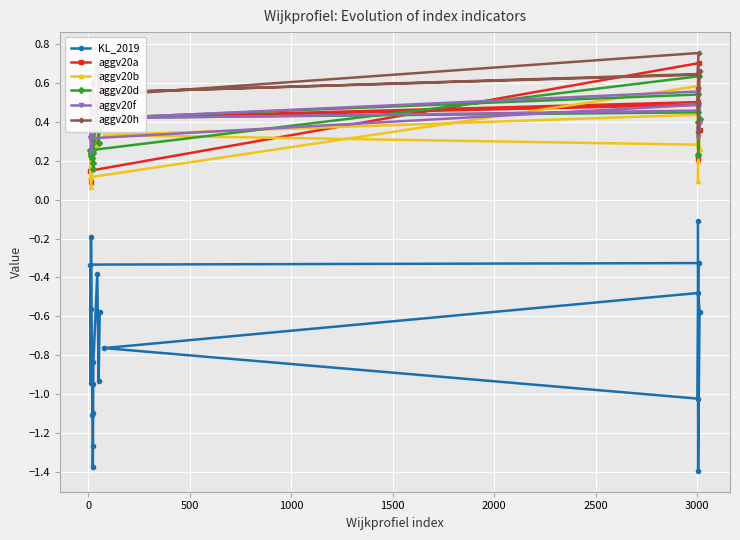

Which series has the largest range (max minus min)?

KL_2019